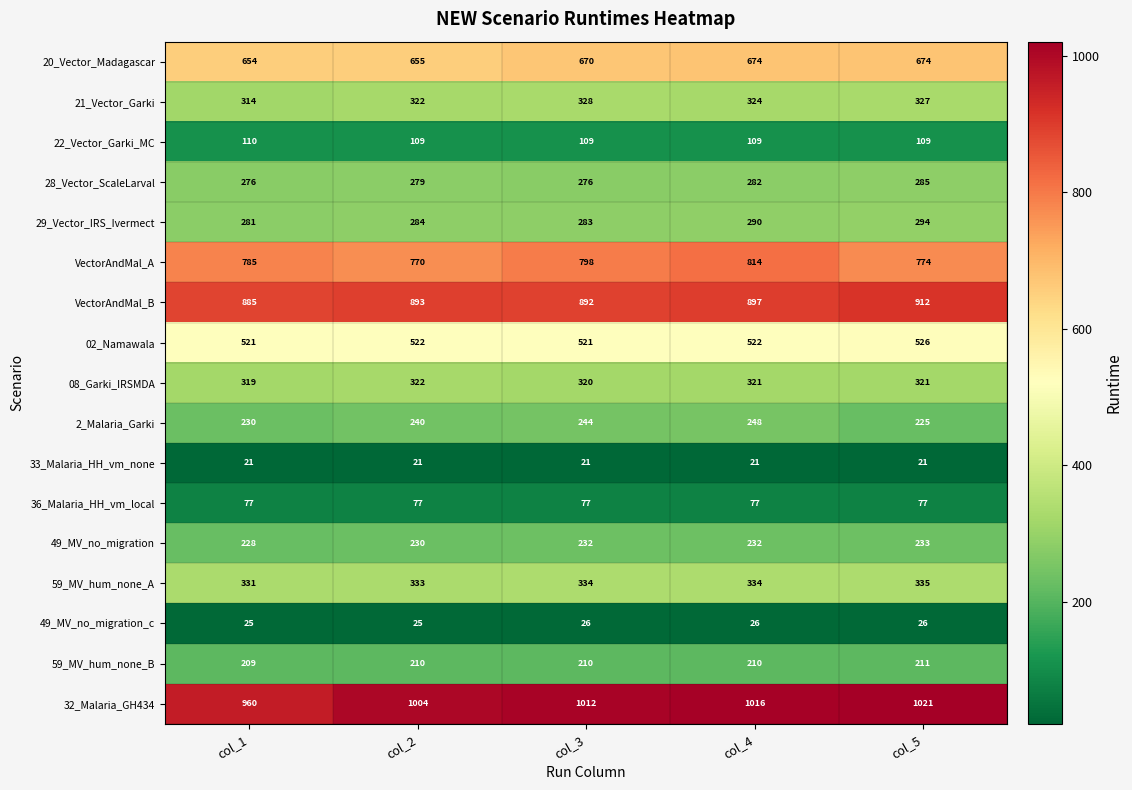

What is the sum of all 36_Malaria_HH_vm_local values?

385